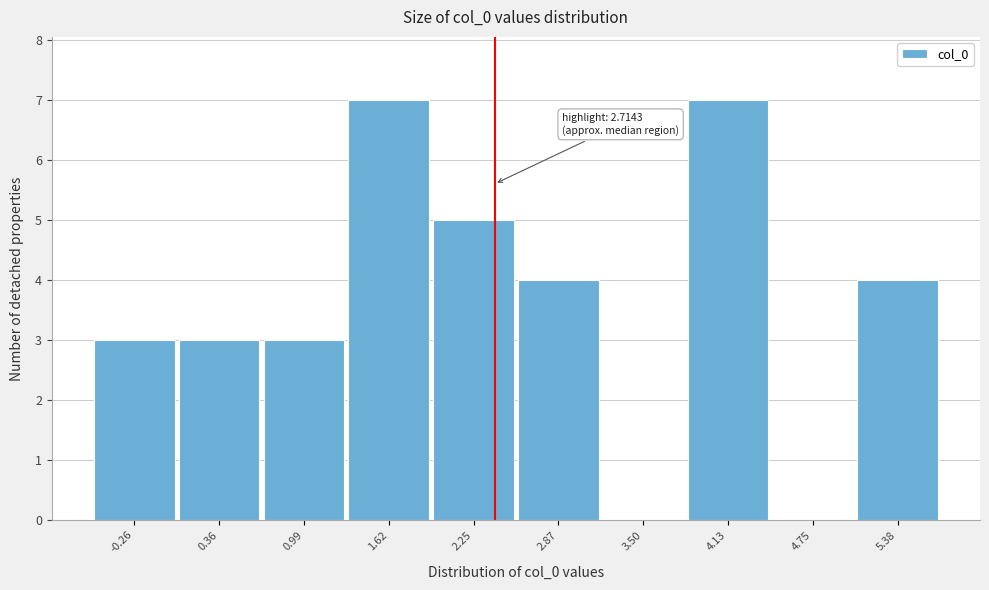

Reading left to right, list all the values displayed in this chart.

-0.26=3	0.36=3	0.99=3	1.62=7	2.25=5	2.87=4	3.50=0	4.13=7	4.75=0	5.38=4